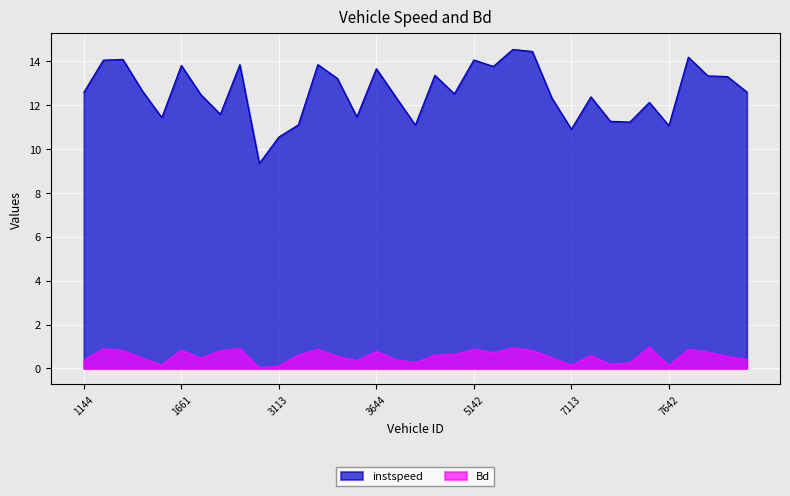

True or false: instspeed and Bd intersect in this chart.

False